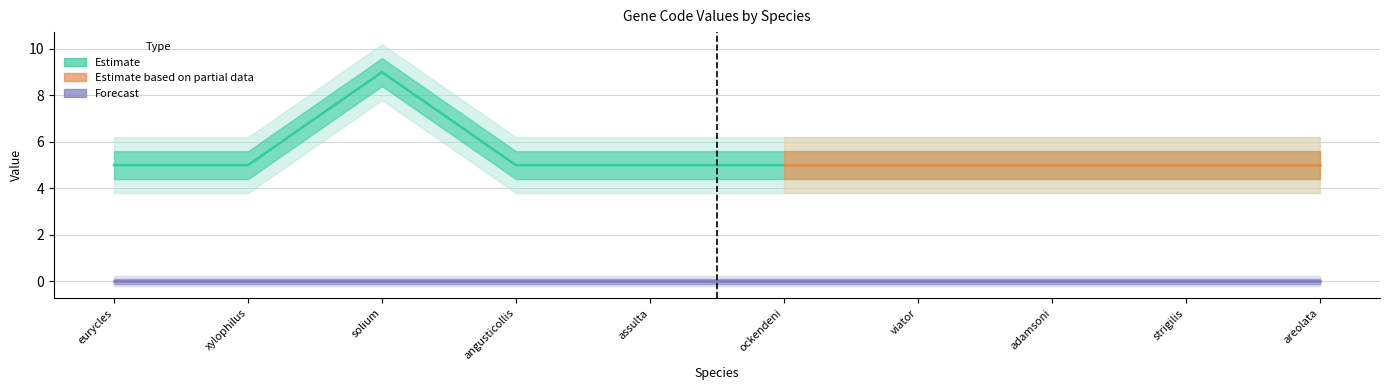

What is the difference between the maximum and minimum values?

4